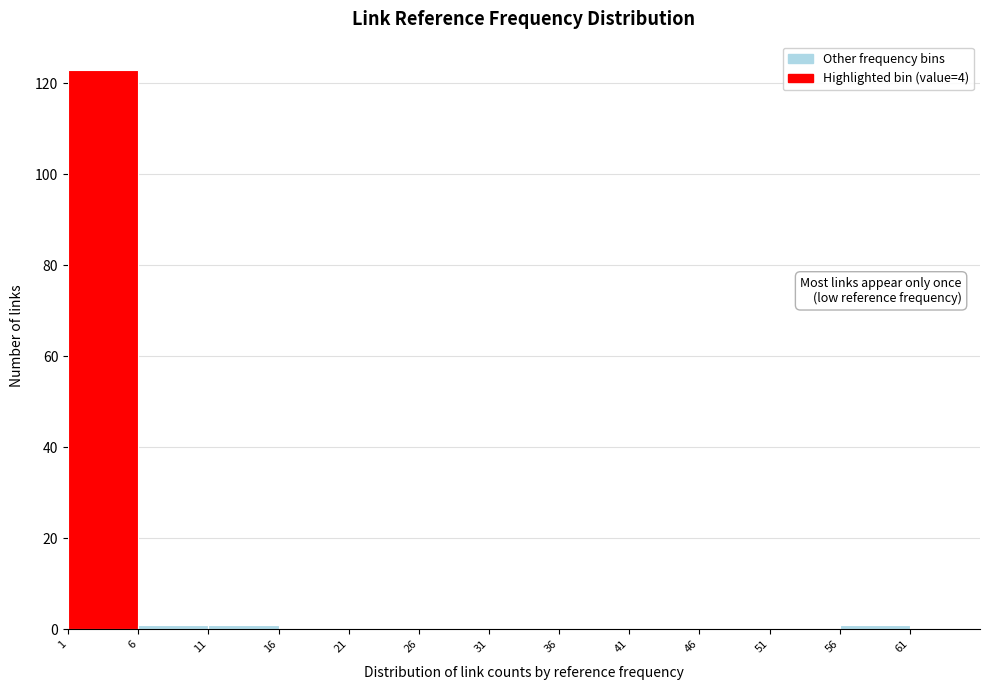

Reading left to right, transcribe this chart: for each bar, give the range it covers on the x-axis and its height. The values are not printed on the chart, so give them approximately, as read against the axis.

1 to 6: 124
6 to 11: under 2
11 to 16: under 2
16 to 21: 0
21 to 26: 0
26 to 31: 0
31 to 36: 0
36 to 41: 0
41 to 46: 0
46 to 51: 0
51 to 56: 0
56 to 61: under 2
61 to 66: 0